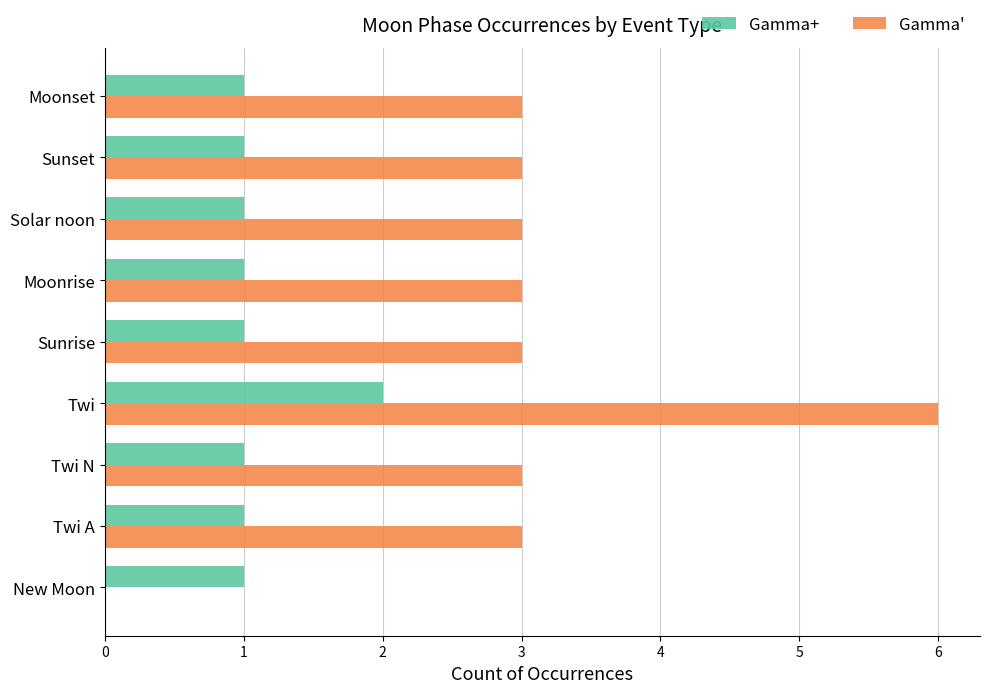

What is the sum of all Gamma' values?

27